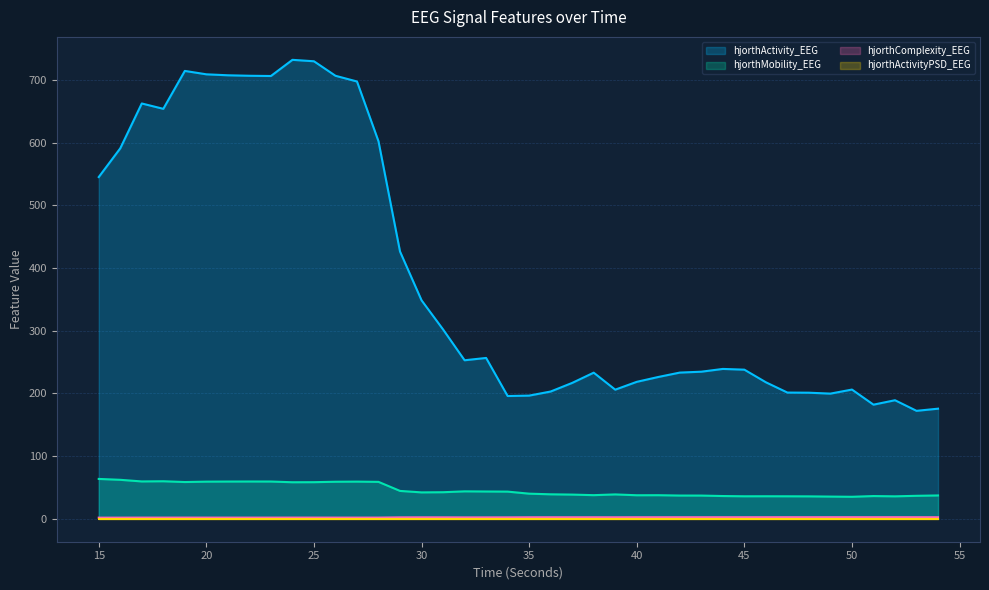

Reading right to left, transcribe all the data shown in this chart.

hjorthActivity_EEG: 54=175.7	53=172.2	52=189.1	51=182.1	50=206.2	49=199.7	48=201.2	47=201.4	46=217.8	45=237.9	44=239.1	43=234.7	42=233.3	41=226.2	40=218.5	39=206.0	38=233.1	37=216.8	36=203.1	35=196.5	34=195.9	33=256.6	32=252.9	31=302.1	30=348.6	29=426.4	28=602.2	27=697.7	26=706.8	25=730.0	24=732.3	23=706.5	22=706.9	21=707.6	20=709.2	19=714.6	18=654.1	17=662.6	16=591.1	15=545.2
hjorthMobility_EEG: 54=37.2	53=36.6	52=35.8	51=36.2	50=35.1	49=35.4	48=35.8	47=35.9	46=35.9	45=35.9	44=36.3	43=37.0	42=37.1	41=37.6	40=37.5	39=38.9	38=37.7	37=38.6	36=39.0	35=40.1	34=43.3	33=43.5	32=43.7	31=42.4	30=42.1	29=44.4	28=58.9	27=59.3	26=59.1	25=58.4	24=58.3	23=59.4	22=59.5	21=59.4	20=59.2	19=58.6	18=59.9	17=59.6	16=62.2	15=63.6
hjorthComplexity_EEG: 54=2.5	53=2.5	52=2.6	51=2.5	50=2.6	49=2.6	48=2.5	47=2.6	46=2.5	45=2.5	44=2.5	43=2.5	42=2.5	41=2.5	40=2.5	39=2.4	38=2.5	37=2.4	36=2.5	35=2.4	34=2.3	33=2.2	32=2.2	31=2.3	30=2.3	29=2.3	28=1.9	27=1.9	26=1.9	25=1.9	24=1.9	23=1.9	22=1.9	21=1.9	20=1.9	19=1.9	18=1.9	17=1.9	16=1.8	15=1.8
hjorthActivityPSD_EEG: 54=0.0	53=0.0	52=0.0	51=0.0	50=0.0	49=0.0	48=0.0	47=0.0	46=0.0	45=0.0	44=0.0	43=0.0	42=0.0	41=0.0	40=0.0	39=0.0	38=0.0	37=0.0	36=0.0	35=0.0	34=0.0	33=0.0	32=0.0	31=0.0	30=0.0	29=0.0	28=0.0	27=0.0	26=0.0	25=0.0	24=0.0	23=0.0	22=0.0	21=0.0	20=0.0	19=0.0	18=0.0	17=0.0	16=0.0	15=0.0